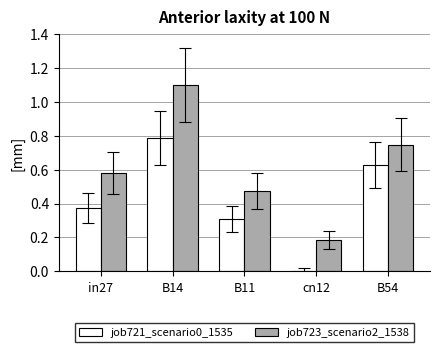

True or false: job723_scenario2_1538 has a value of 0.5 at B14.

False